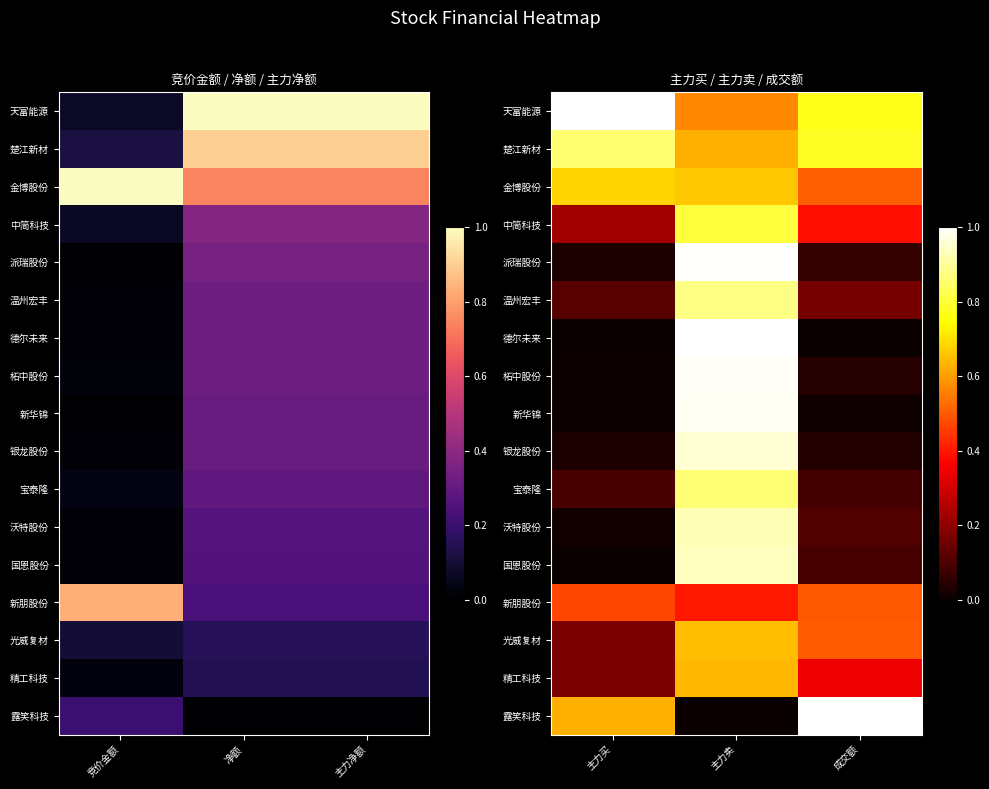

Between 主力买 and 成交额, which is larger?

主力买